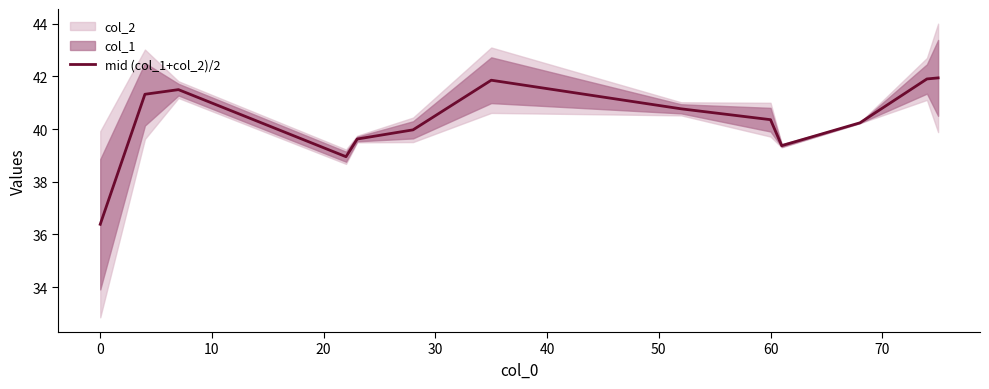

What is the difference between the maximum and minimum values?

5.6